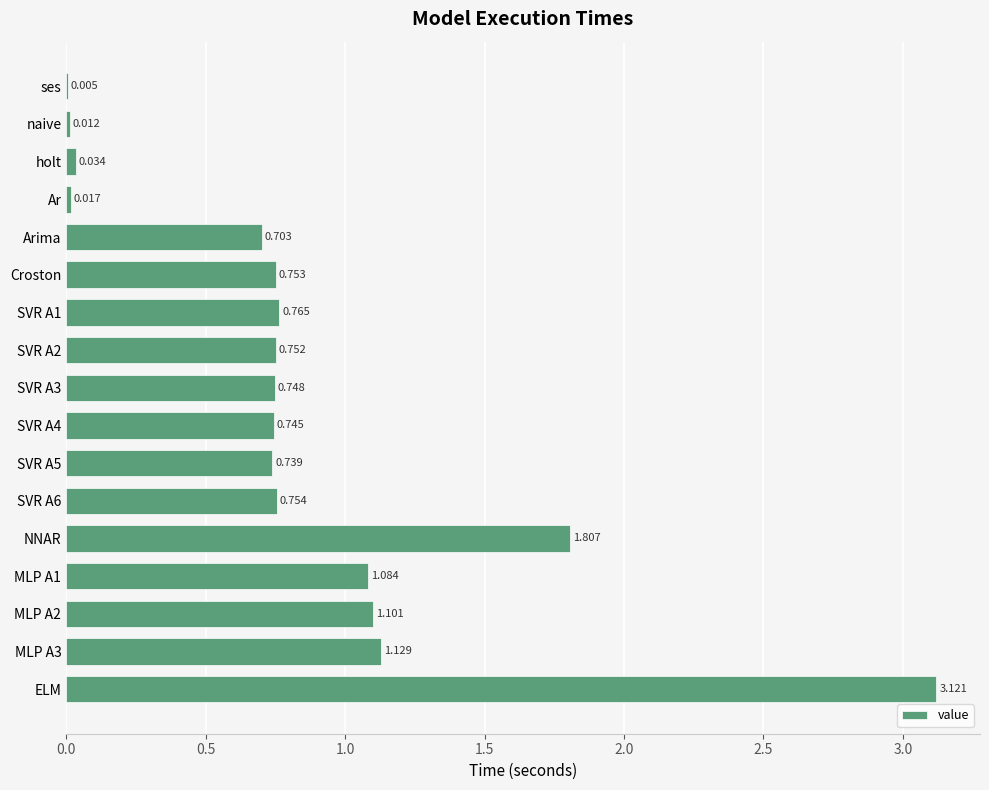

Which category has the highest value across all series?

ELM